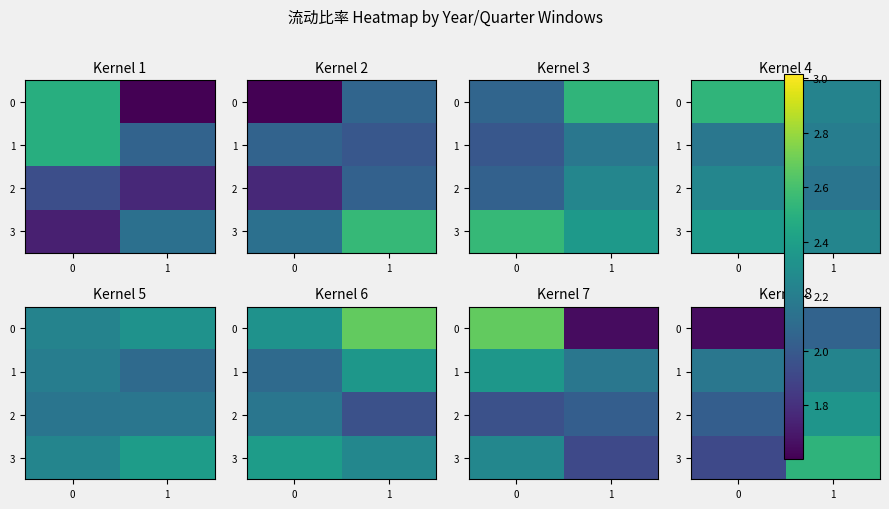

Between 1 and 0, which is larger?

1